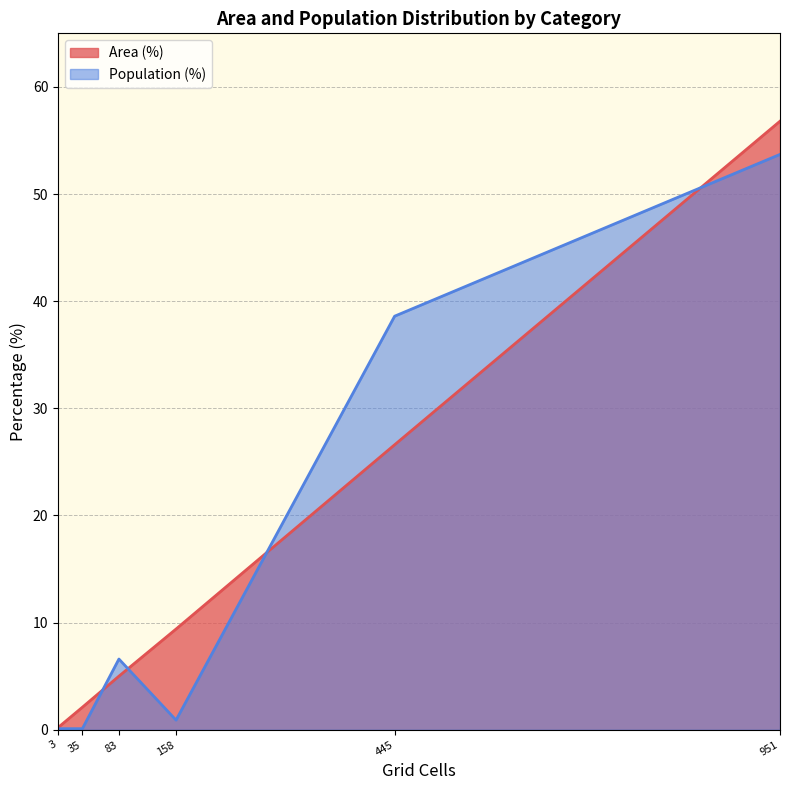

At which category is the sum across all series the highest?

951